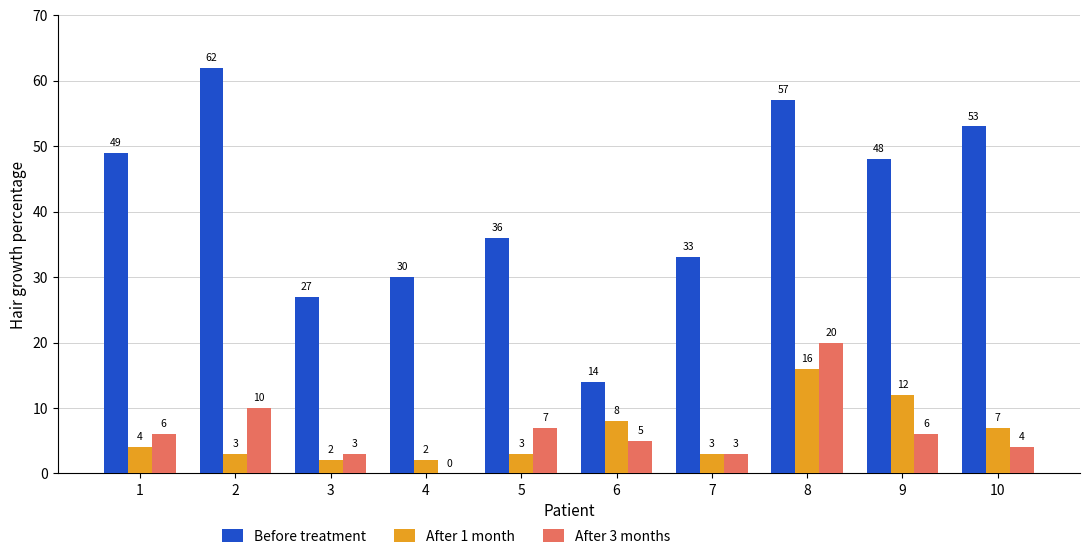

Reading right to left, what are all the values shown in this chart?

Before treatment: 10=53	9=48	8=57	7=33	6=14	5=36	4=30	3=27	2=62	1=49
After 1 month: 10=7	9=12	8=16	7=3	6=8	5=3	4=2	3=2	2=3	1=4
After 3 months: 10=4	9=6	8=20	7=3	6=5	5=7	4=0	3=3	2=10	1=6